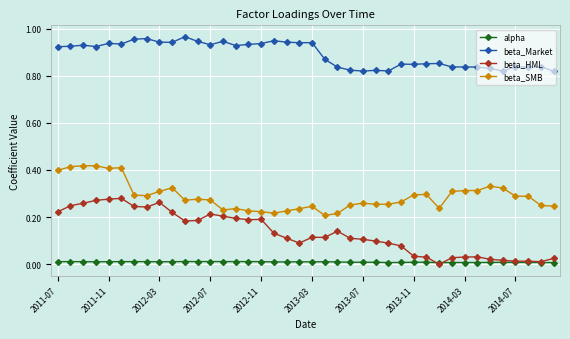

True or false: beta_SMB and beta_HML cross at least once.

False